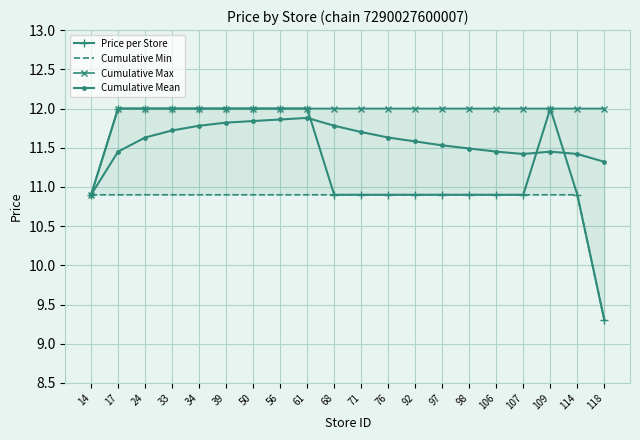

In Price per Store, how many points are higher than both neighbors (excluding endpoints)?

1